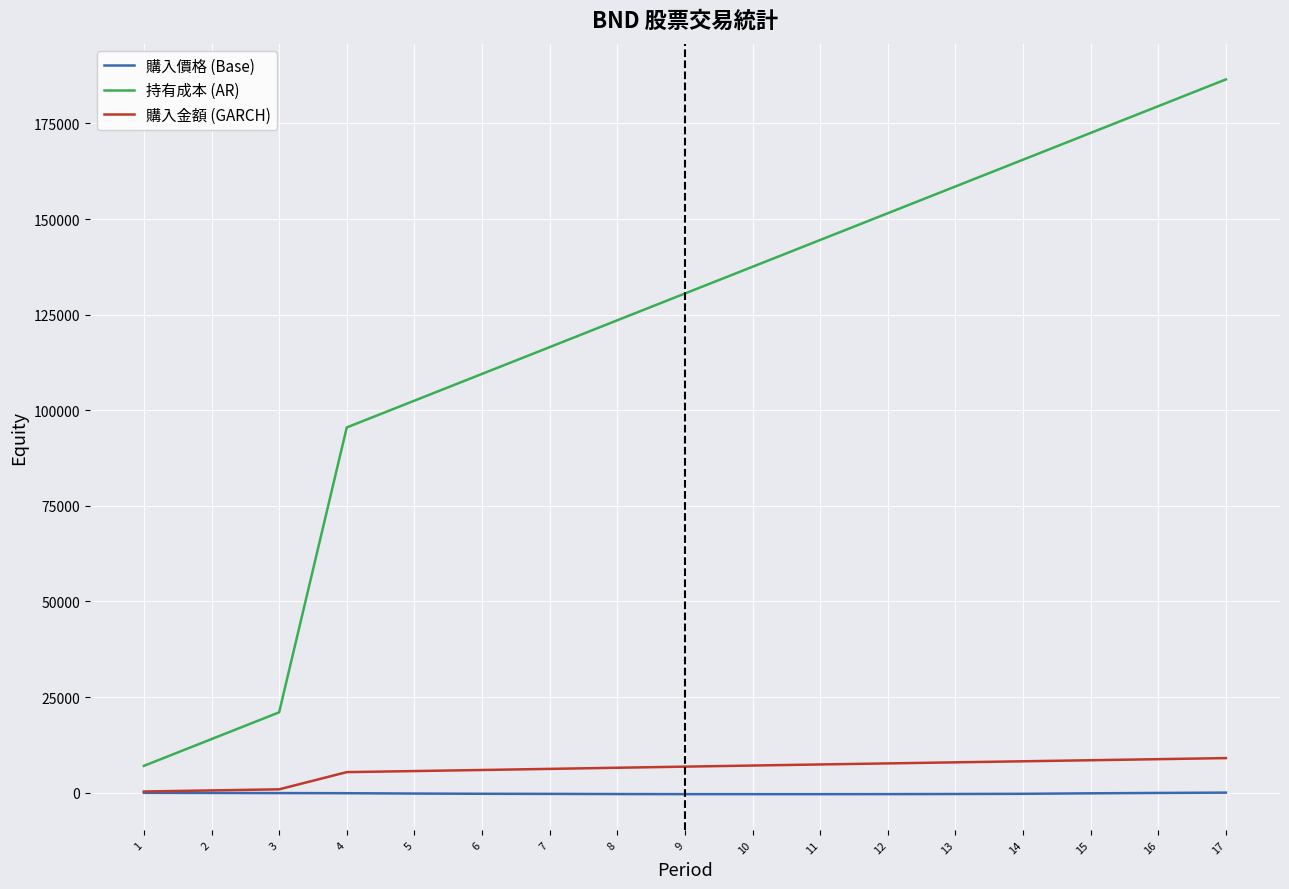

The value of 持有成本 (AR) at 14 is 165530.0. True or false?

True